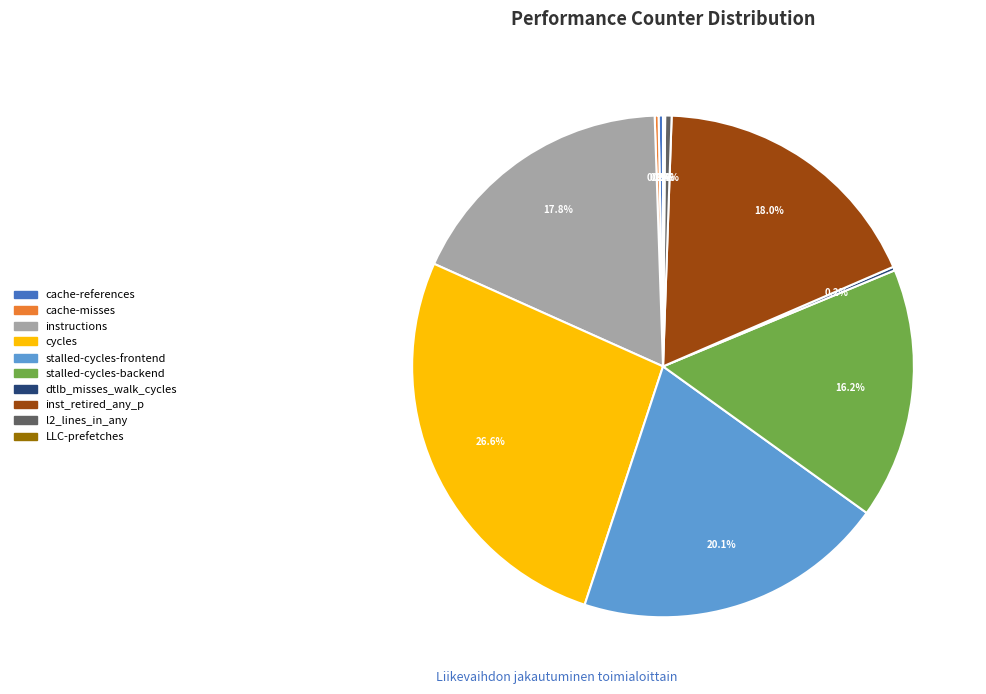

Is there a majority slice in this chart?

No